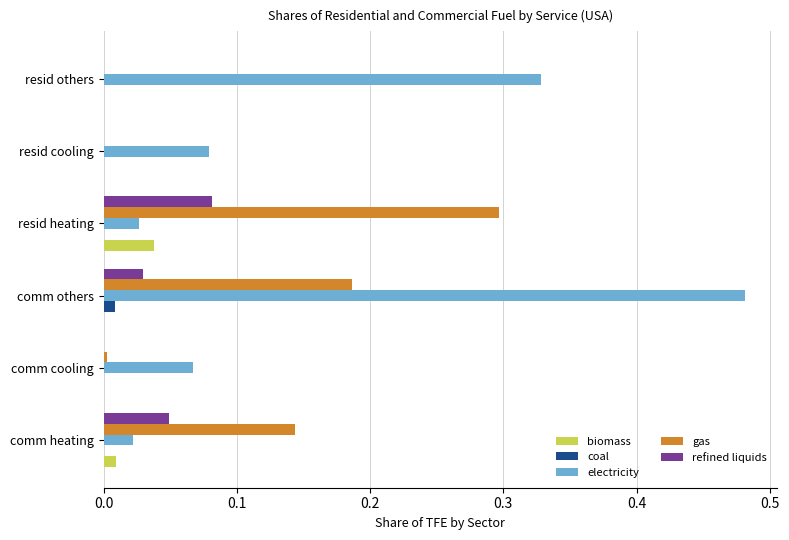

How many data points does each series have?

6